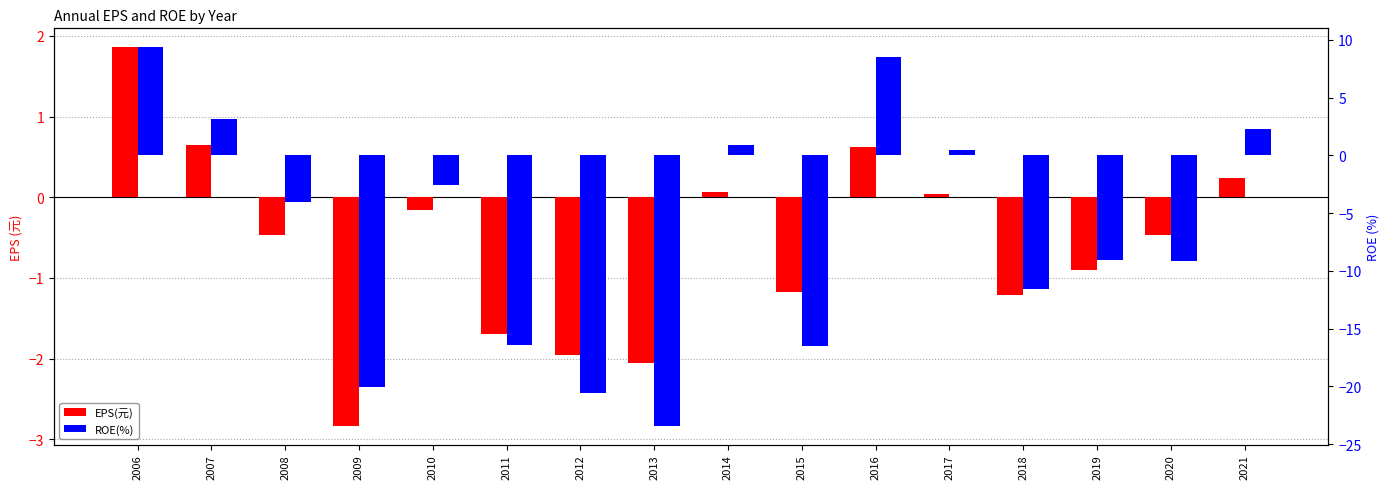

Is it true that ROE(%) equals 16.0 at 2006?

False